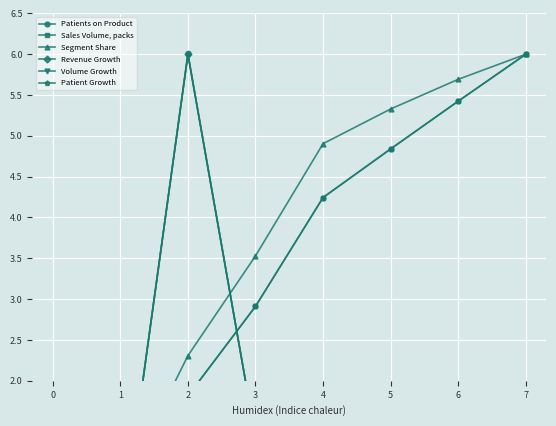

Is this an area chart (filled region under the line)?

No